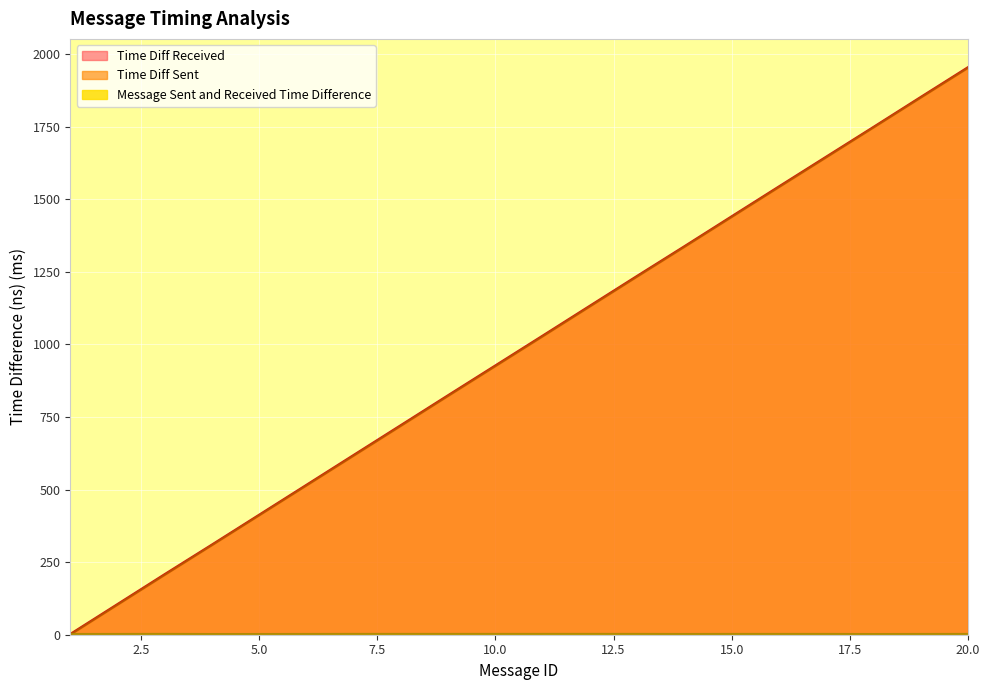

What is the greatest value displayed?

1954.2